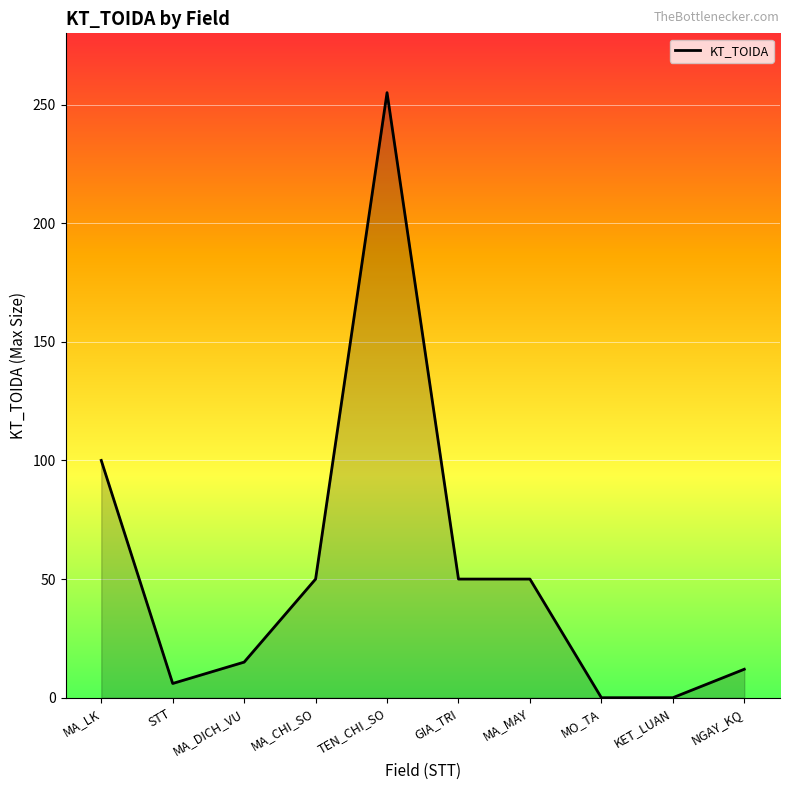

Where does the data first go above 50?

MA_LK